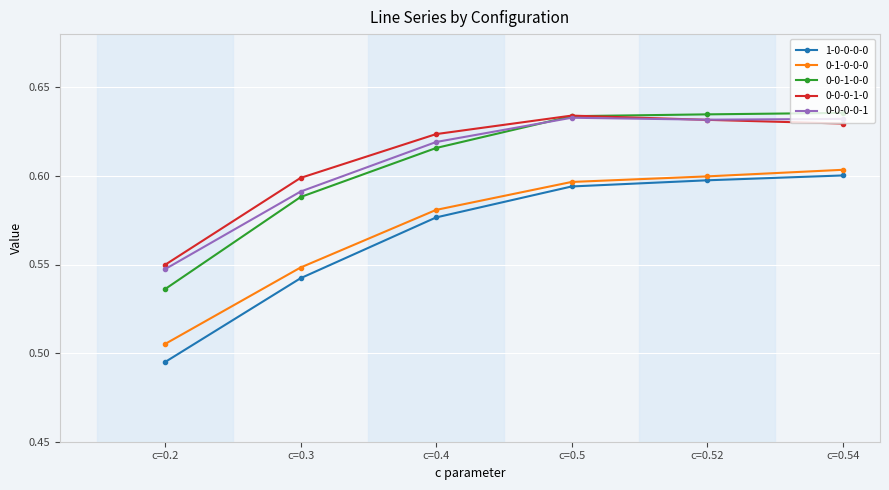

What is the sum of the 1-0-0-0-0 values at c=0.2 and c=0.5?

1.1